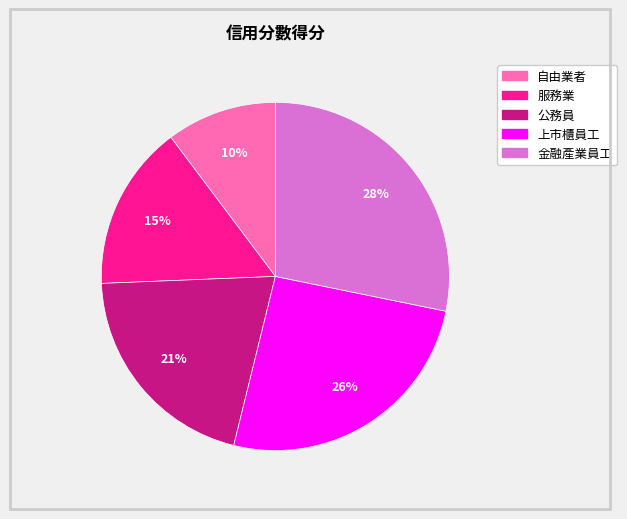

To the nearest percent, what portion does 金融產業員工 represent?

28%